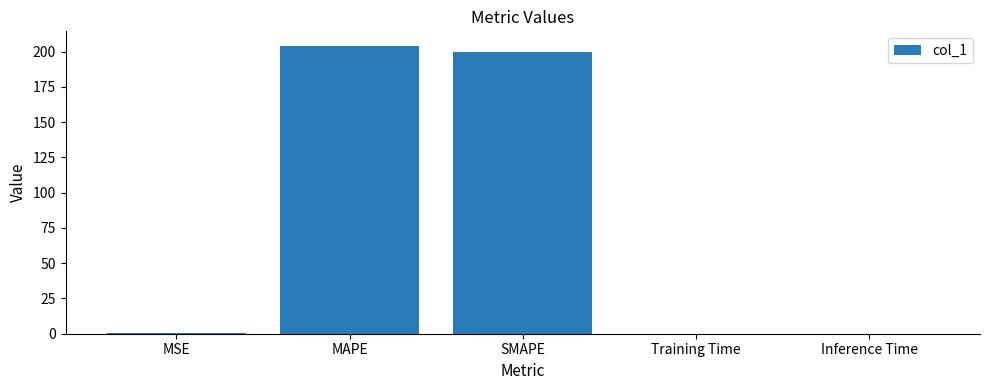

At which label is the value closest to 102?

SMAPE